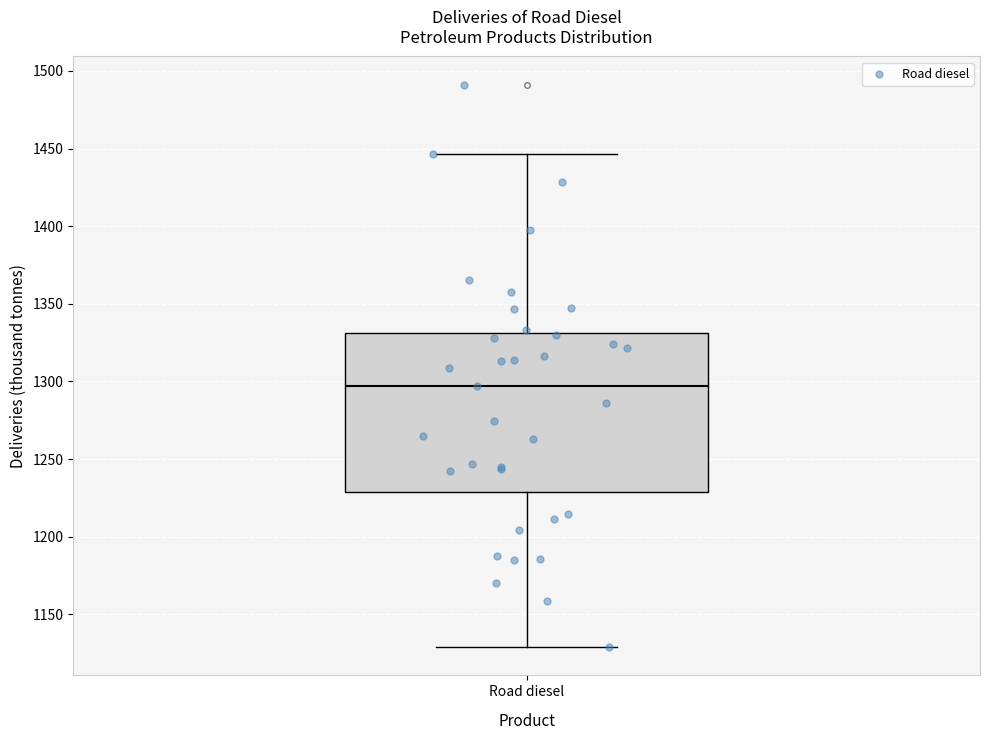

Read this box plot against the y-axis: the position of the median line, the range covered by the box, and the ends of both whiskers. The values are not printed on the chart, so give them approximately, as read against the axis.

median 1295, box 1230 to 1330, whiskers 1130 to 1445